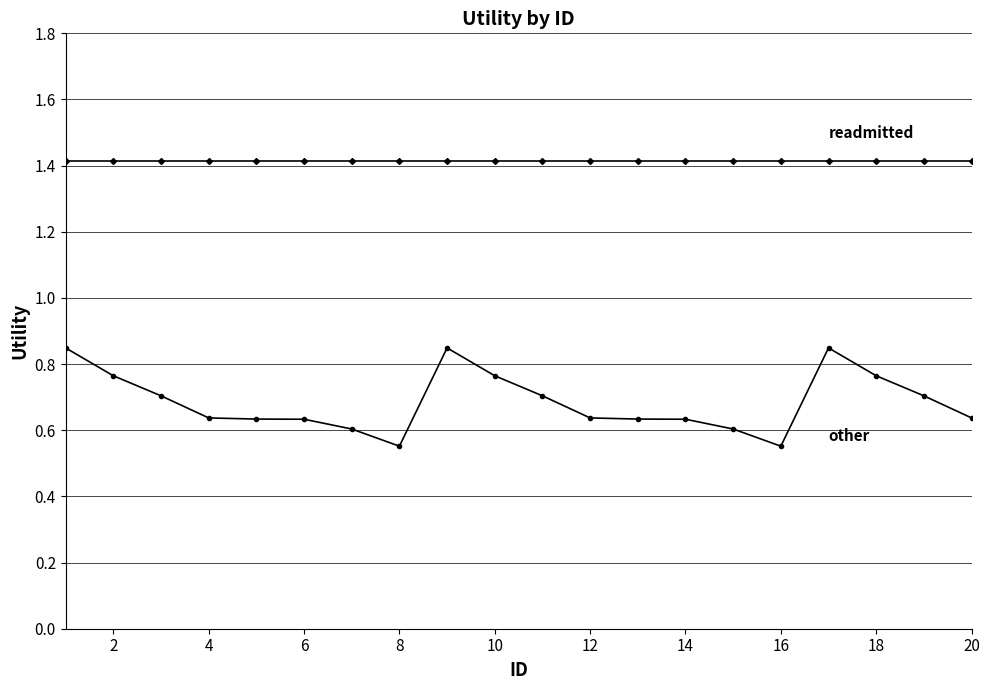

What is the greatest value displayed?

1.4